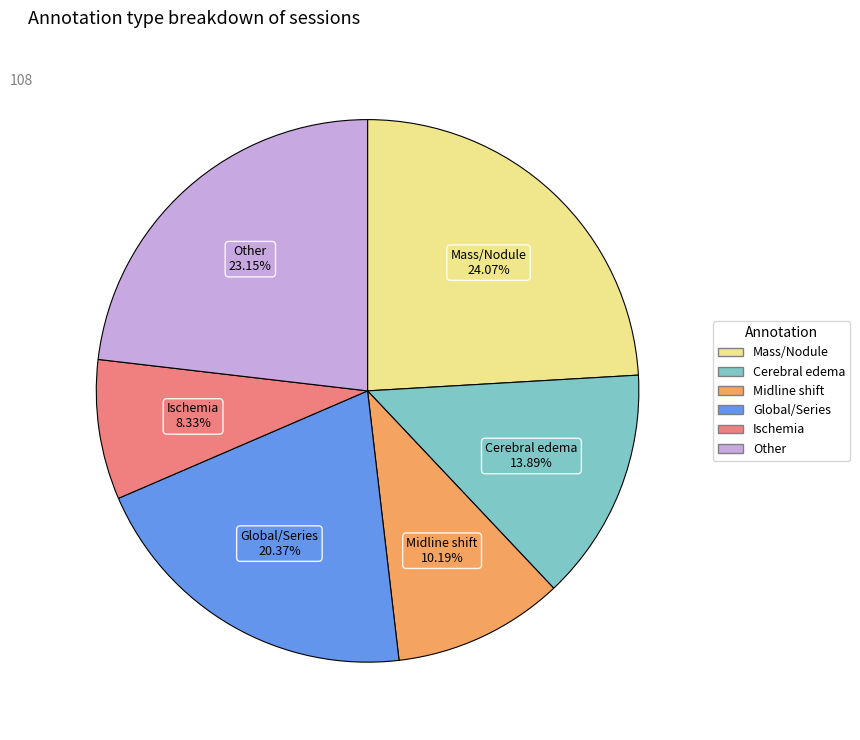

Is there any slice that represents more than half of the pie?

No